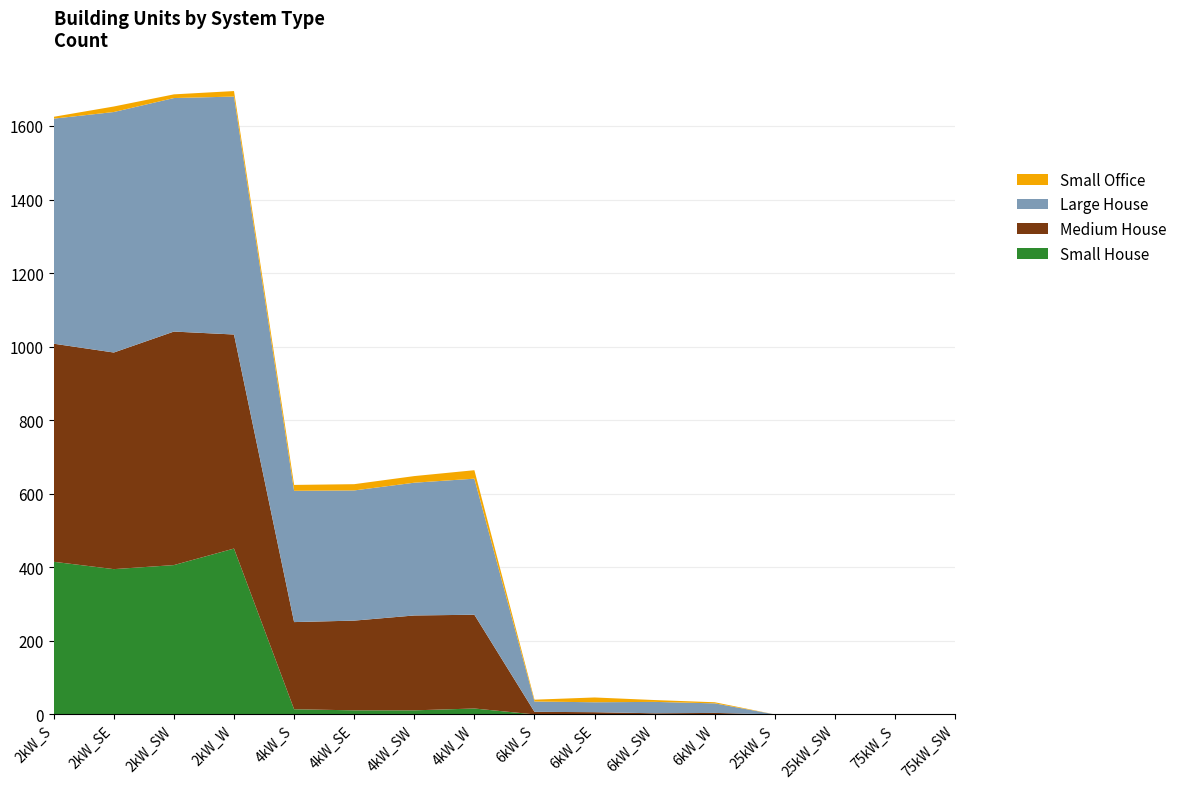

Reading left to right, transcribe all the data shown in this chart.

Small House: 2kW_S=415	2kW_SE=395	2kW_SW=406	2kW_W=451	4kW_S=14	4kW_SE=11	4kW_SW=11	4kW_W=16	6kW_S=0	6kW_SE=0	6kW_SW=0	6kW_W=0	25kW_S=0	25kW_SW=0	75kW_S=0	75kW_SW=0
Medium House: 2kW_S=593	2kW_SE=589	2kW_SW=635	2kW_W=582	4kW_S=237	4kW_SE=244	4kW_SW=258	4kW_W=255	6kW_S=7	6kW_SE=6	6kW_SW=3	6kW_W=4	25kW_S=0	25kW_SW=0	75kW_S=0	75kW_SW=0
Large House: 2kW_S=612	2kW_SE=654	2kW_SW=635	2kW_W=647	4kW_S=357	4kW_SE=354	4kW_SW=361	4kW_W=370	6kW_S=28	6kW_SE=27	6kW_SW=31	6kW_W=26	25kW_S=0	25kW_SW=0	75kW_S=0	75kW_SW=0
Small Office: 2kW_S=5	2kW_SE=15	2kW_SW=10	2kW_W=15	4kW_S=16	4kW_SE=17	4kW_SW=18	4kW_W=23	6kW_S=5	6kW_SE=13	6kW_SW=5	6kW_W=3	25kW_S=0	25kW_SW=0	75kW_S=0	75kW_SW=0